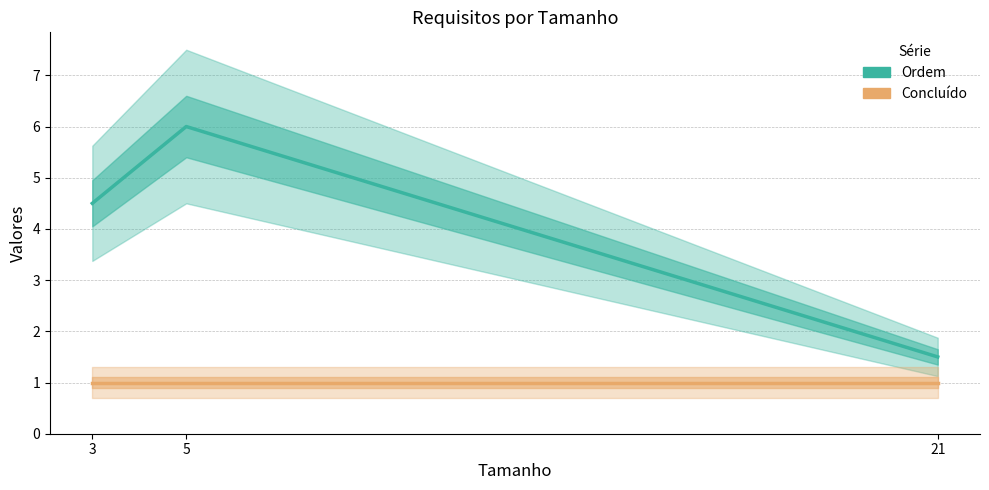

Rank the series at 5 from highest to lowest value.

Ordem, Concluído